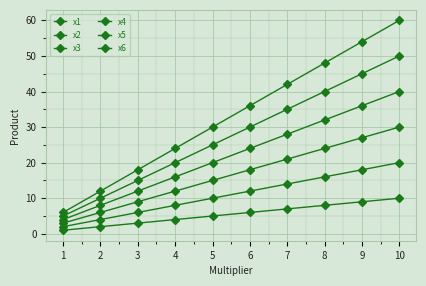

How many values in the x1 series are below 6?

5